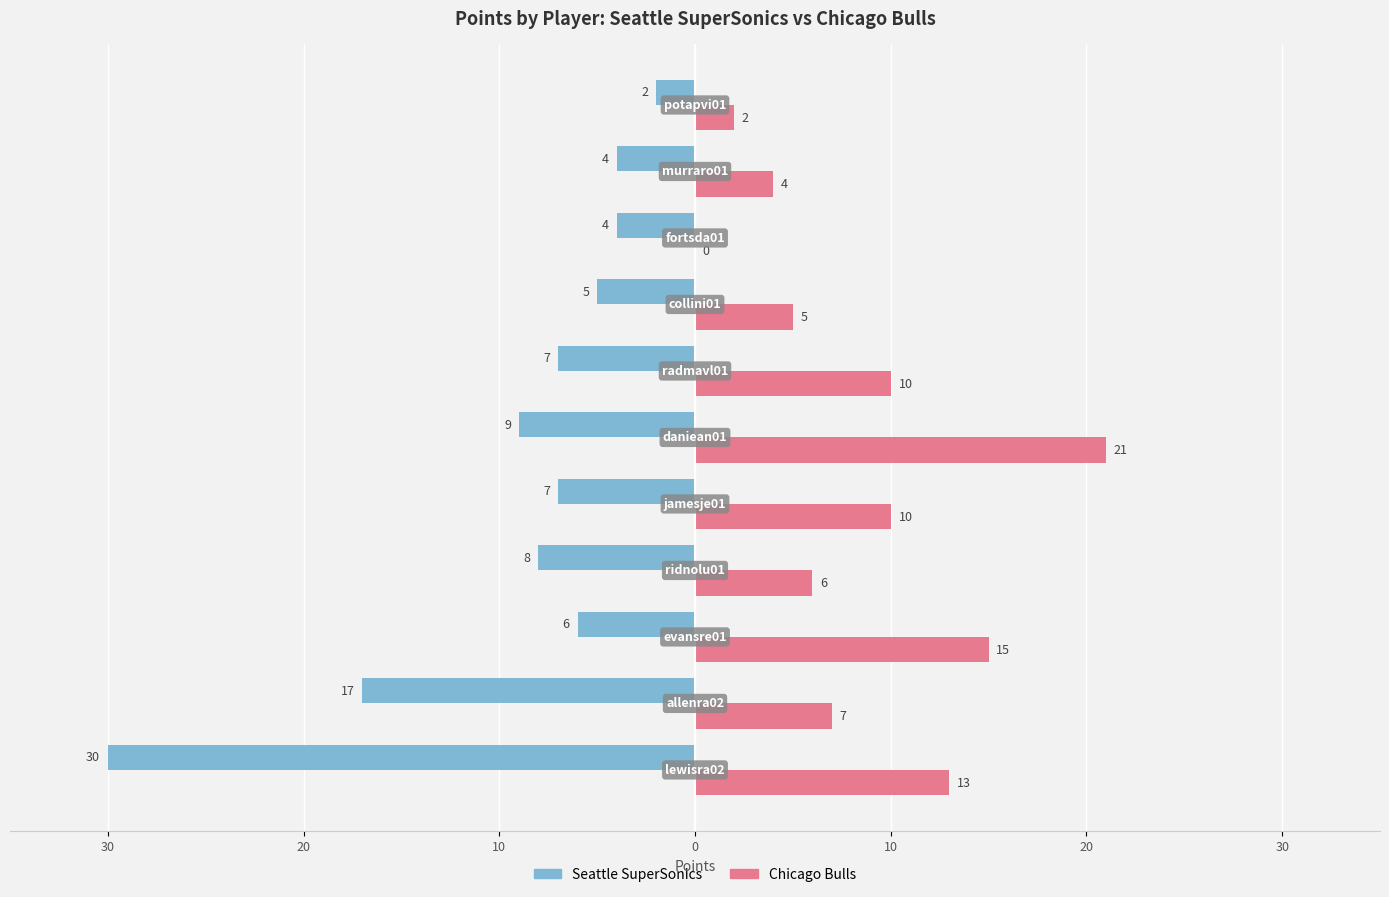

What is the difference between the second highest and minimum values in the Chicago Bulls series?

15